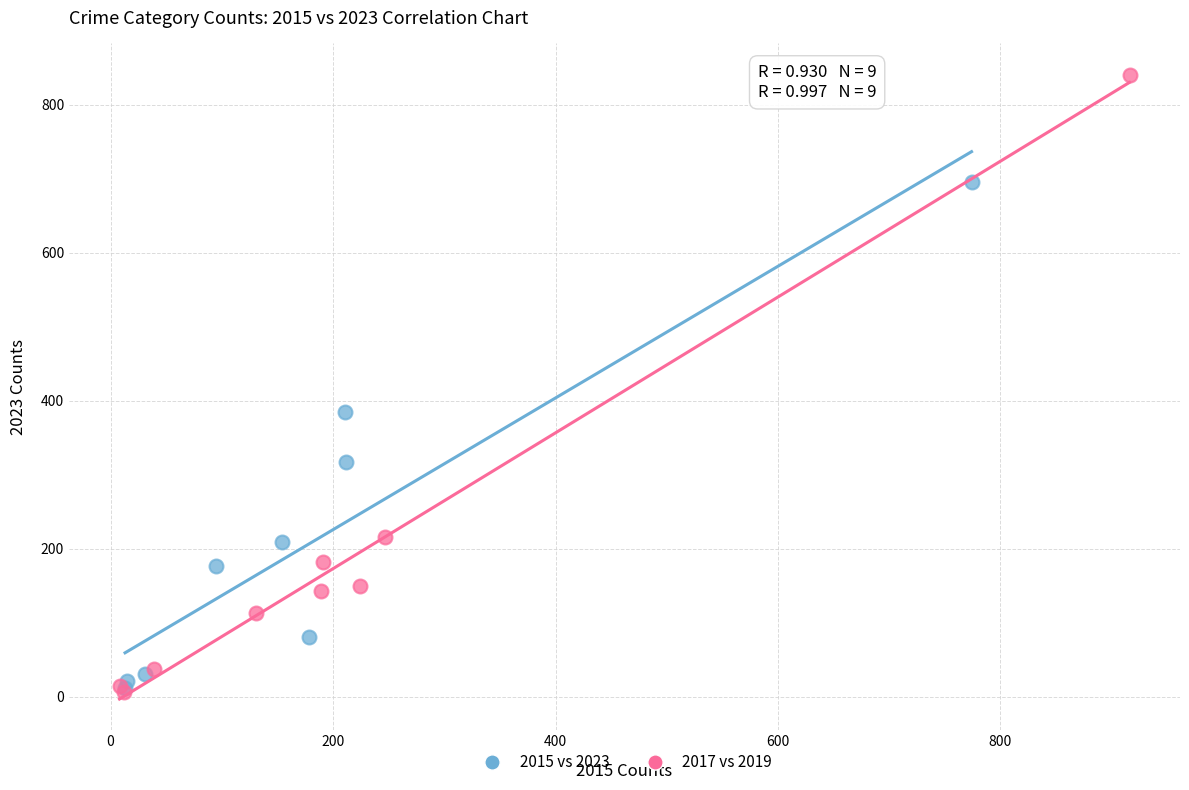

Which series reaches the maximum Y coordinate?

2017 vs 2019